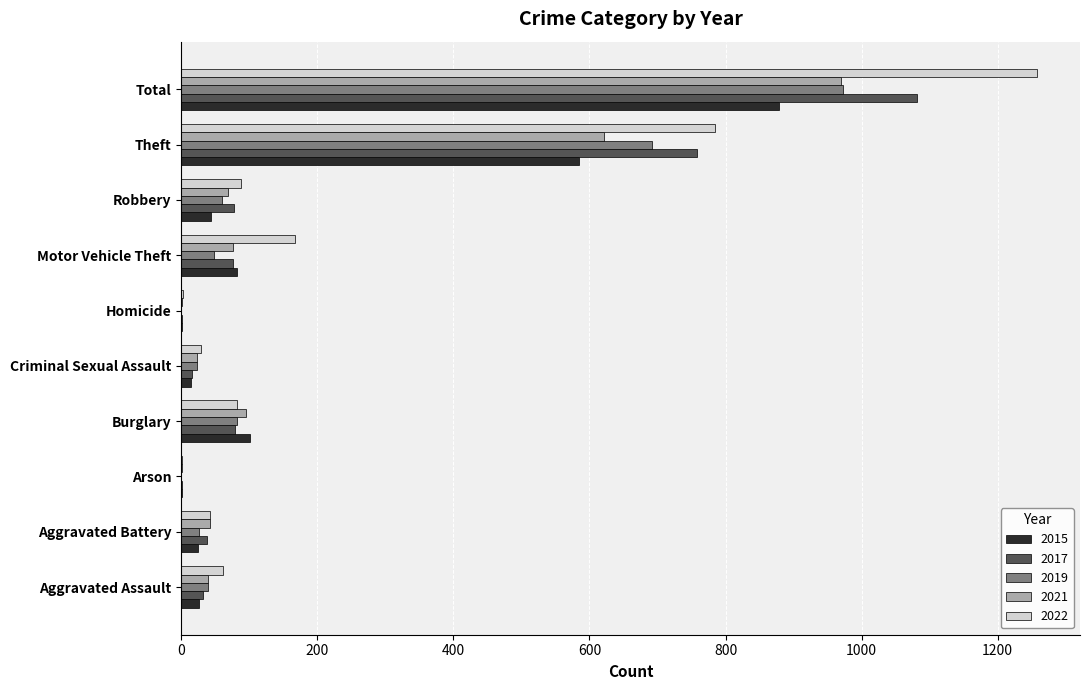

What are all the series names shown in the legend?

2015, 2017, 2019, 2021, 2022